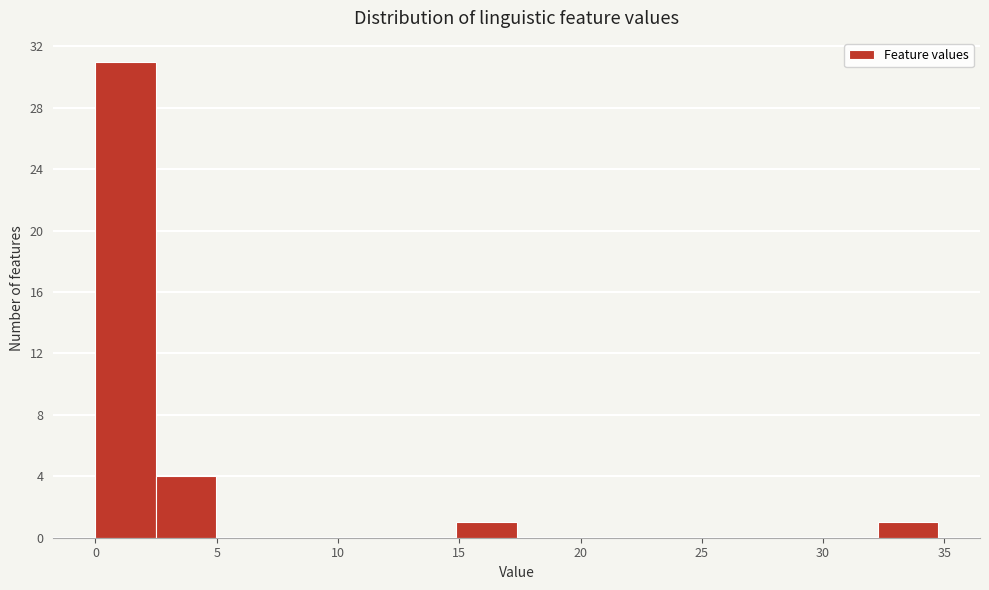

Reading left to right, list every bar in this chart as the range it spans on the x-axis followed by its height. Neither the bar edges nor the heights are printed on the chart, so give them approximately, as read against the axes.

0.0 to 2.5: 31
2.5 to 5.0: 4
5.0 to 7.5: 0
7.5 to 10.0: 0
10.0 to 12.5: 0
12.5 to 15.0: 0
15.0 to 17.5: 1
17.5 to 20.0: 0
20.0 to 22.5: 0
22.5 to 25.0: 0
25.0 to 27.5: 0
27.5 to 30.0: 0
30.0 to 32.0: 0
32.0 to 34.5: 1